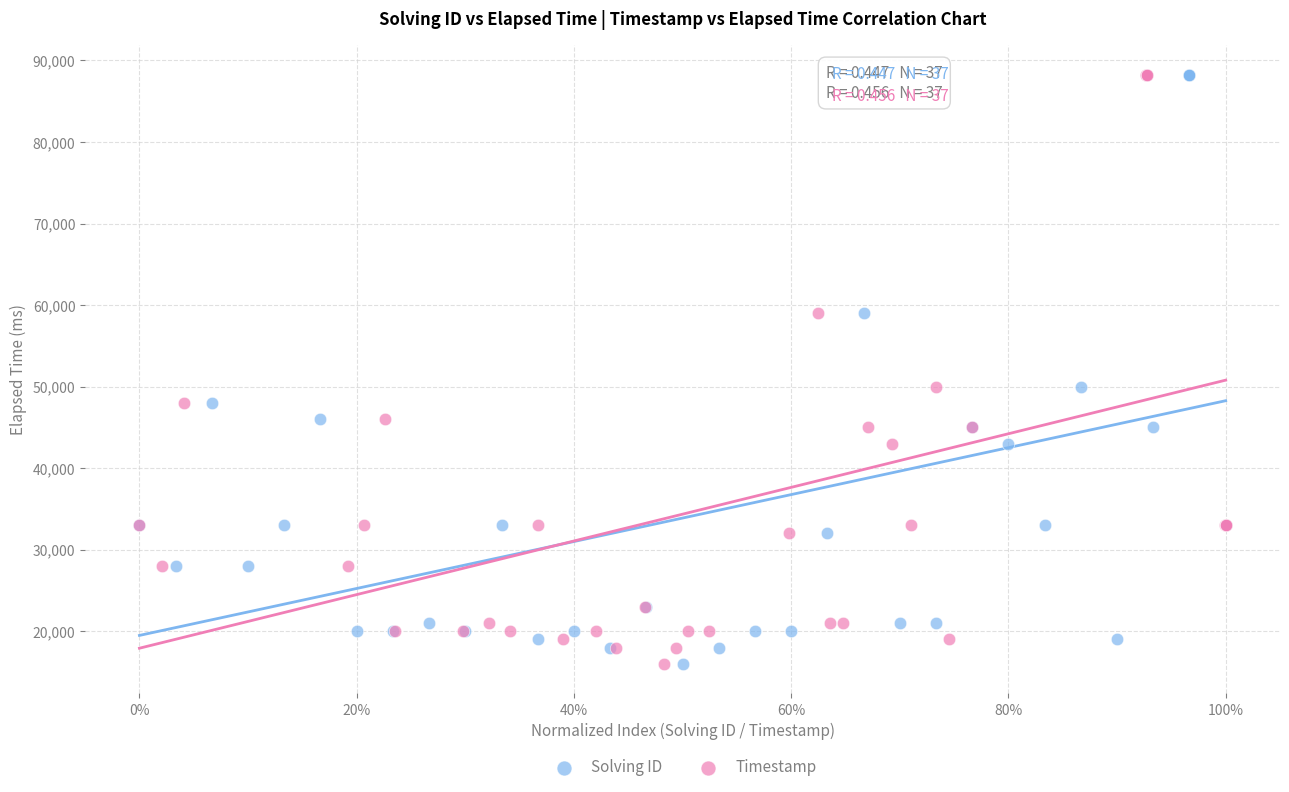

What are all the series names shown in the legend?

Solving ID, Timestamp